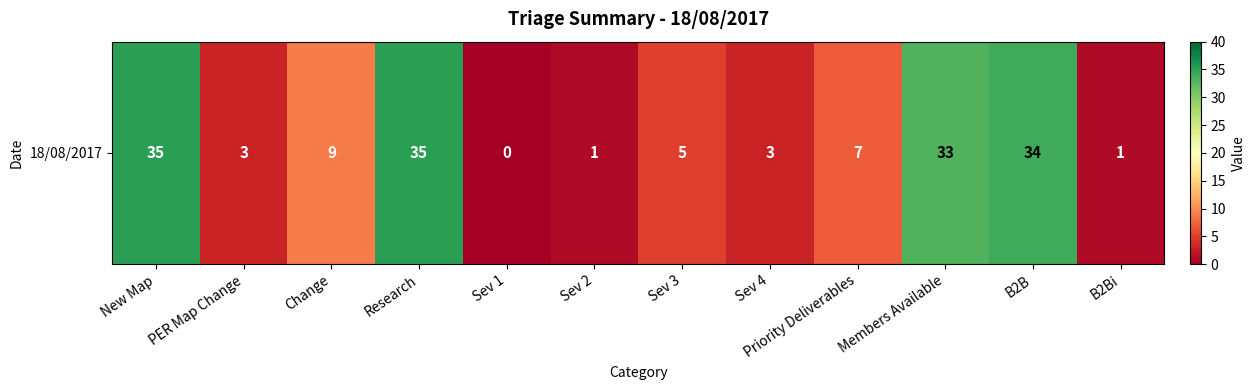

List the labels in order of value, largest first.

New Map, Research, B2B, Members Available, Change, Priority Deliverables, Sev 3, PER Map Change, Sev 4, Sev 2, B2Bi, Sev 1